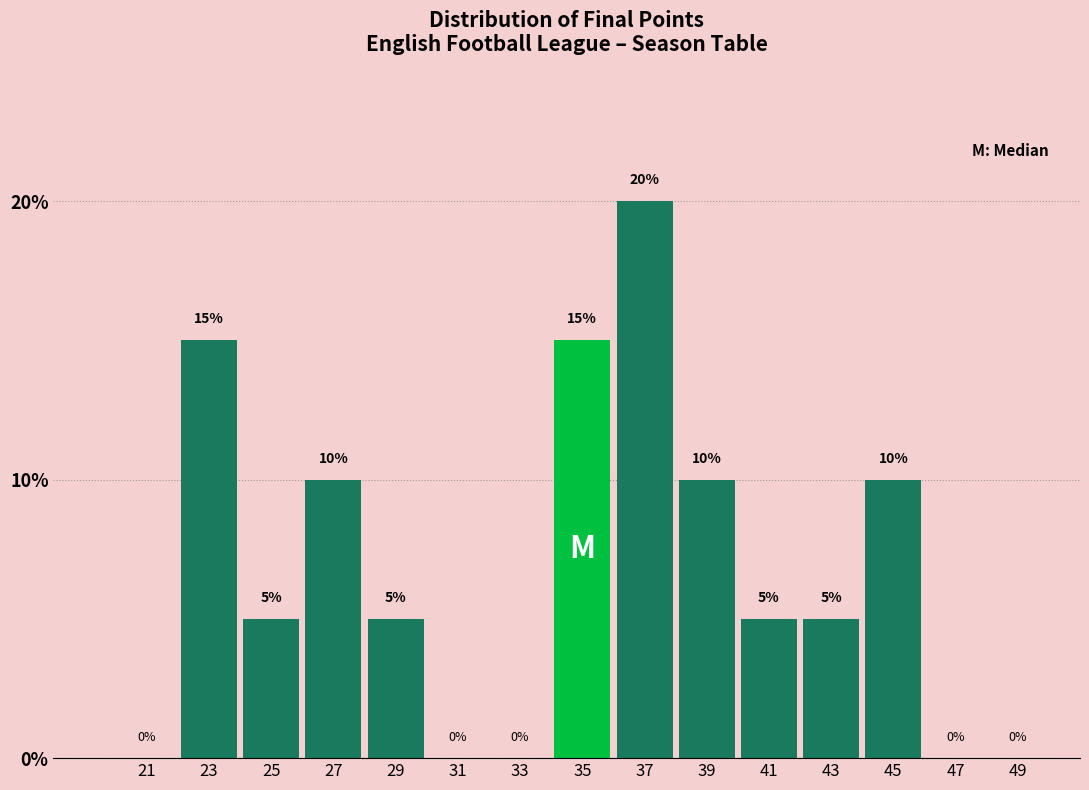

Reading left to right, transcribe this chart: for each bar, give the range it covers on the x-axis and its height.

20 to 22: 0
22 to 24: 15
24 to 26: 5
26 to 28: 10
28 to 30: 5
30 to 32: 0
32 to 34: 0
34 to 36: 15
36 to 38: 20
38 to 40: 10
40 to 42: 5
42 to 44: 5
44 to 46: 10
46 to 48: 0
48 to 50: 0